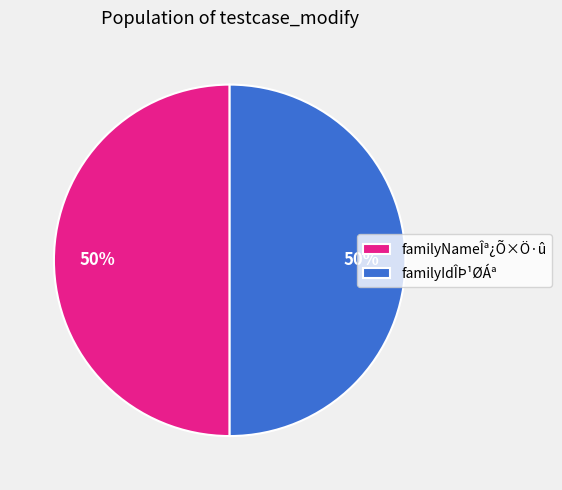

Is it true that familyIdÎÞ¹ØÁª is 50% of the pie?

True